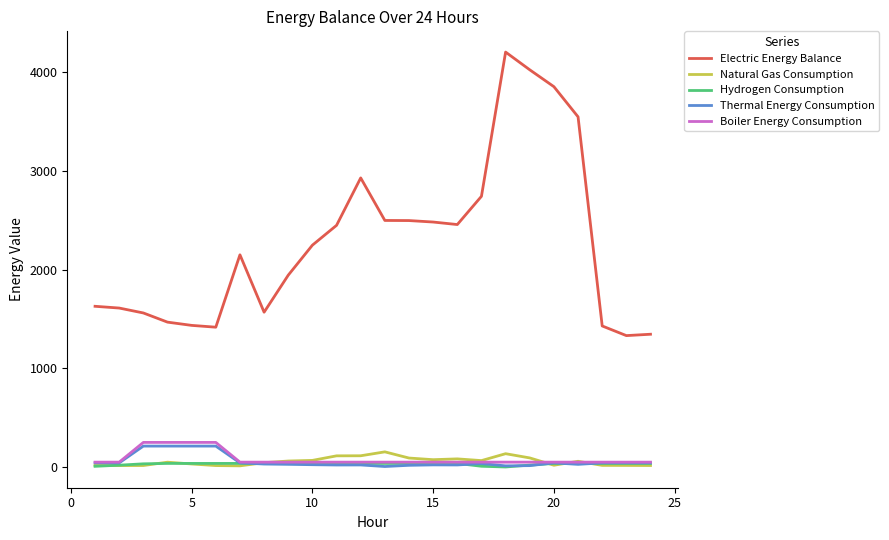

True or false: Electric Energy Balance and Natural Gas Consumption intersect in this chart.

False